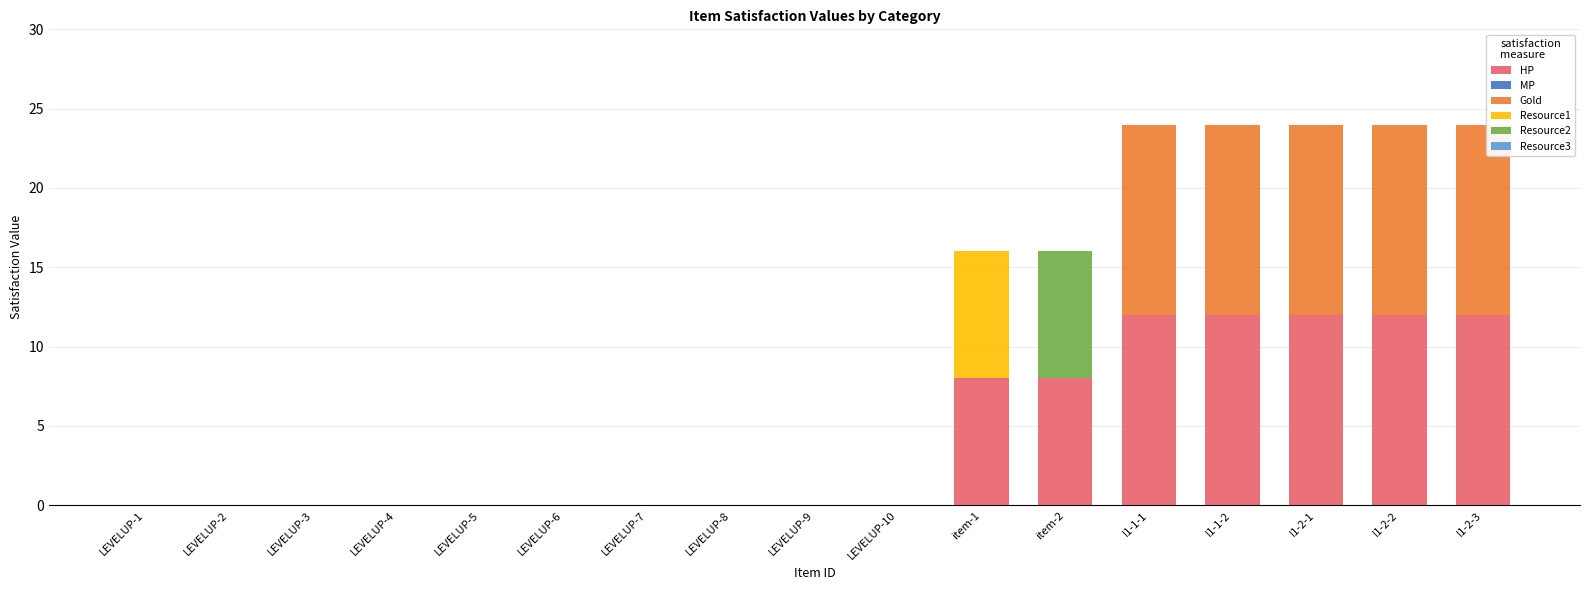

The HP series shows 0 at LEVELUP-3. True or false?

True